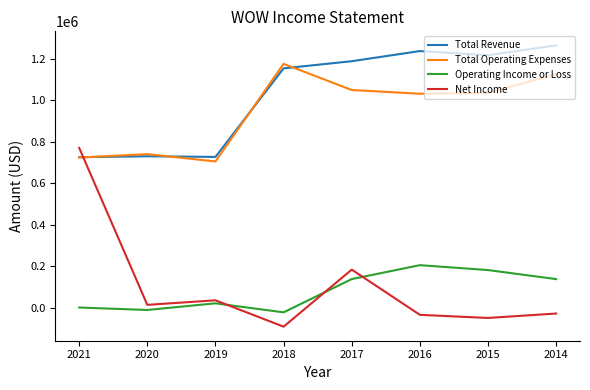

True or false: Total Revenue has a value of 593051 at 2016.

False